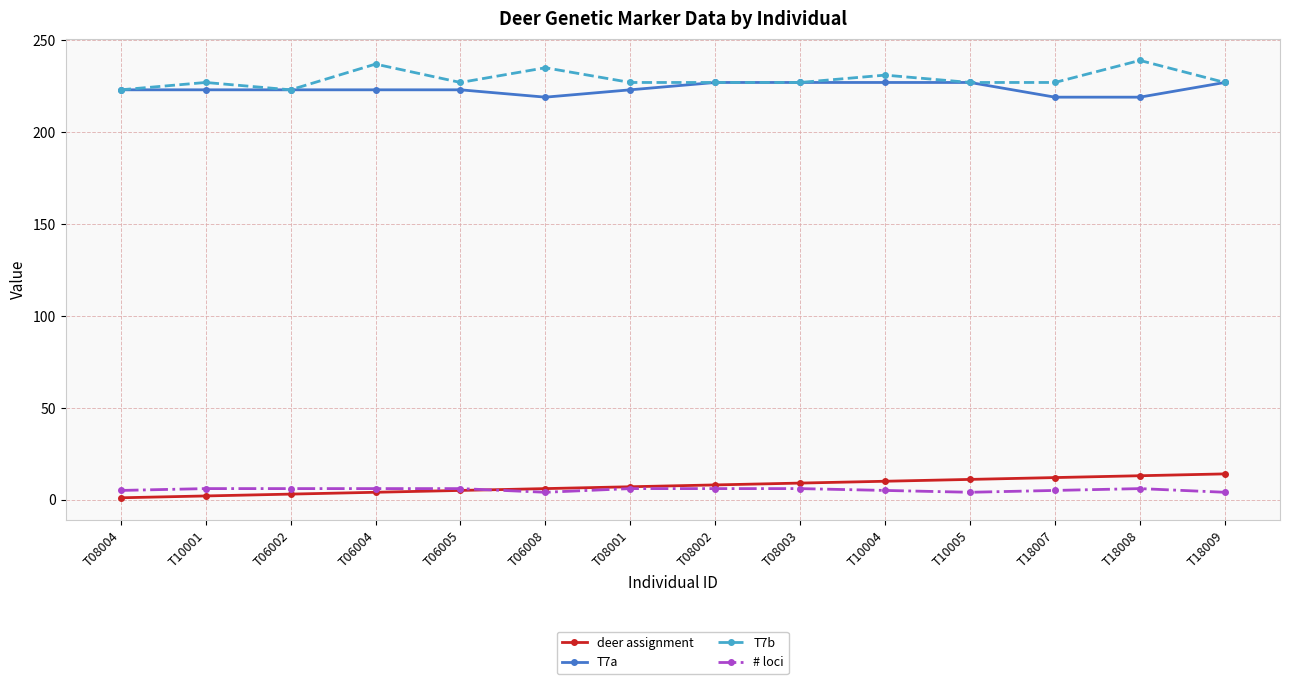

What is the difference between the highest and lowest values at T08001?

221